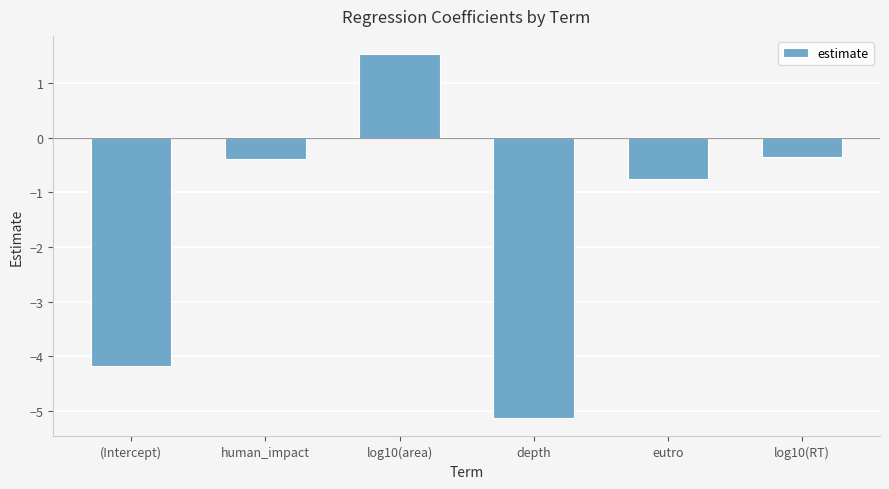

Where does the data first go above 0?

log10(area)